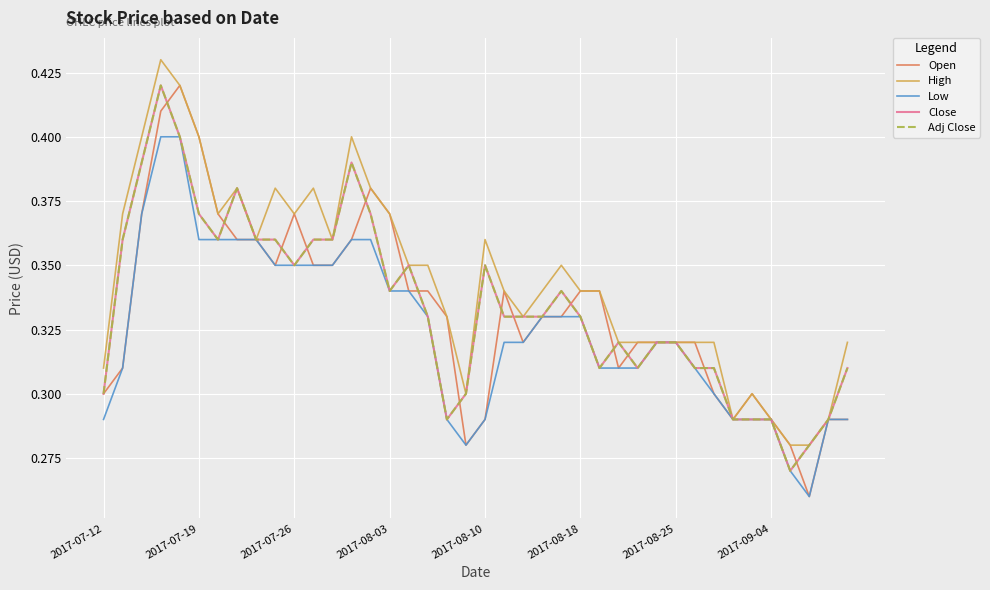

What is the minimum value for Open?

0.3